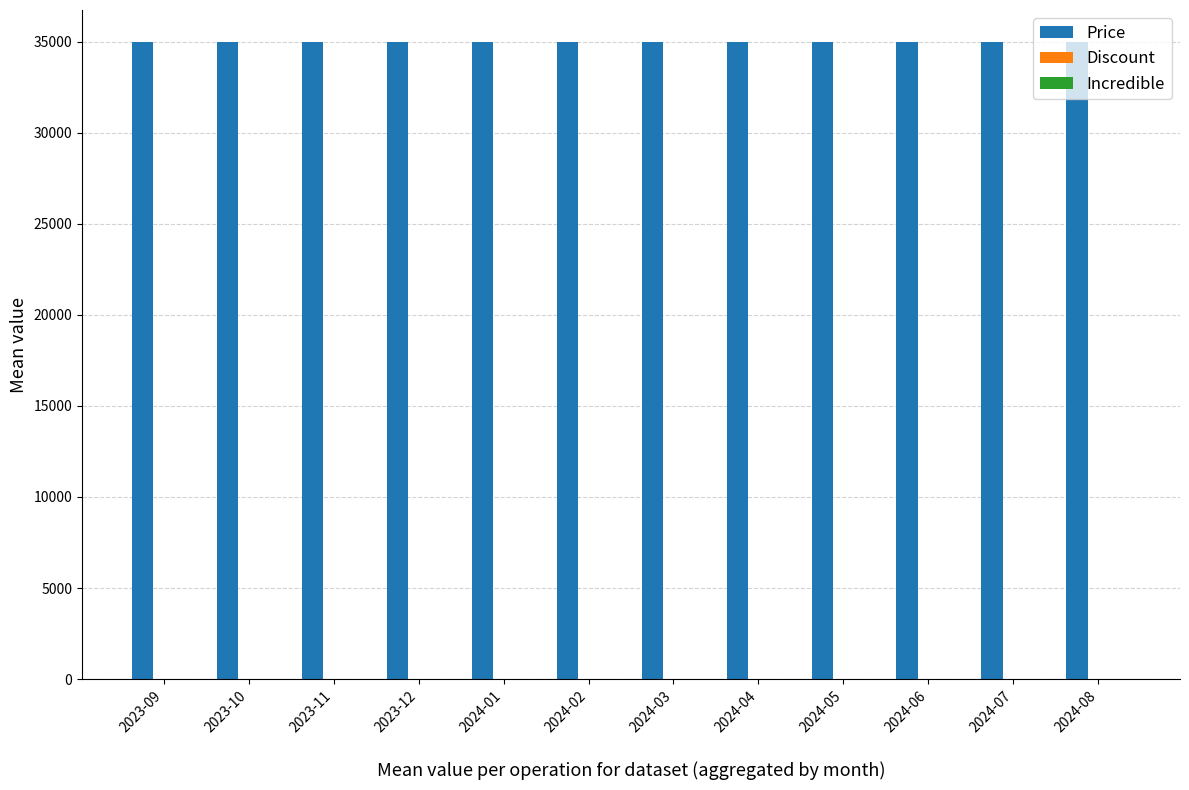

Which series has the largest total across all categories?

Price